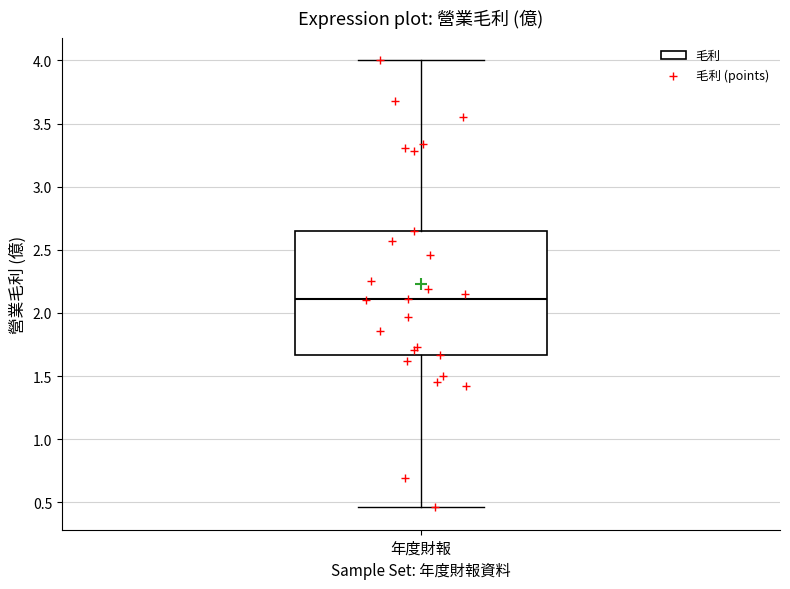

Transcribe this box plot: give where the median line is, the range the box spans, and where the two whiskers end, as read against the y-axis. The values are not printed on the chart, so give them approximately, as read against the axis.

median 2.10, box 1.65 to 2.65, whiskers 0.45 to 4.00